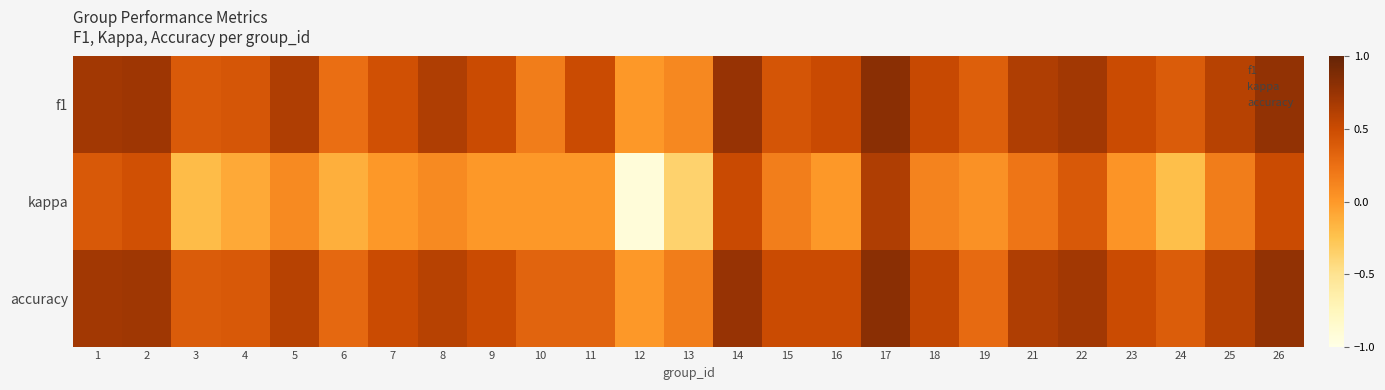

Which series has the widest spread of values?

kappa